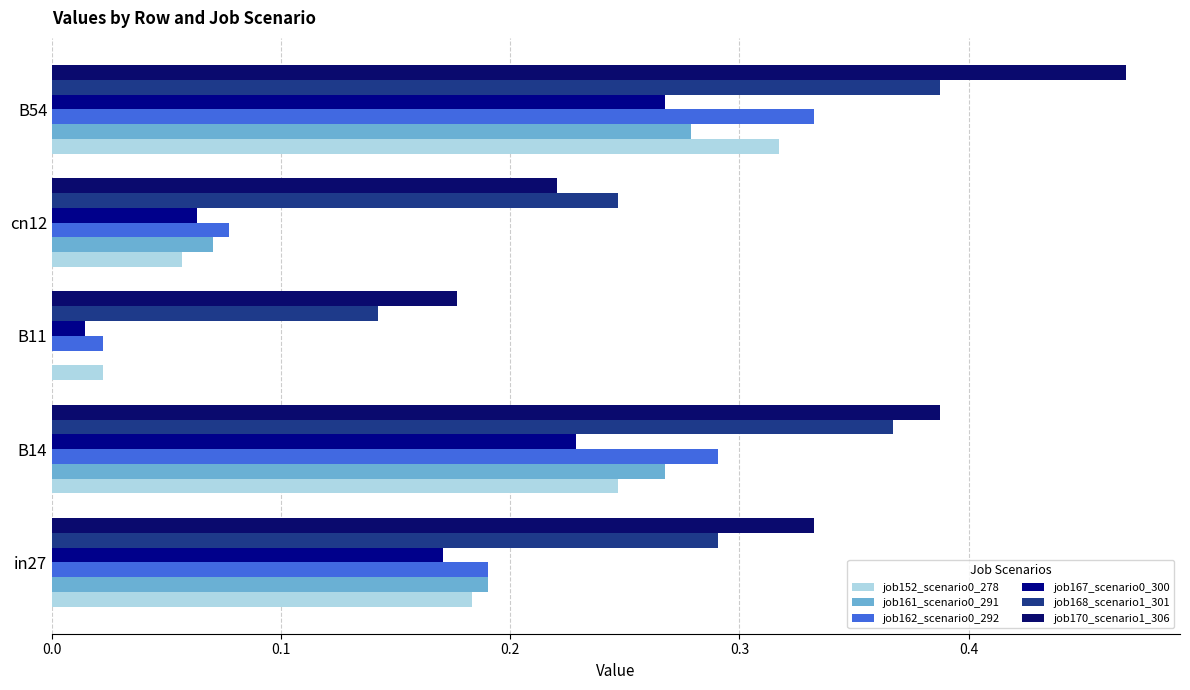

Reading left to right, extract all data points from this chart.

job152_scenario0_278: 0.2	0.2	0.0	0.1	0.3
job161_scenario0_291: 0.2	0.3	0.0	0.1	0.3
job162_scenario0_292: 0.2	0.3	0.0	0.1	0.3
job167_scenario0_300: 0.2	0.2	0.0	0.1	0.3
job168_scenario1_301: 0.3	0.4	0.1	0.2	0.4
job170_scenario1_306: 0.3	0.4	0.2	0.2	0.5